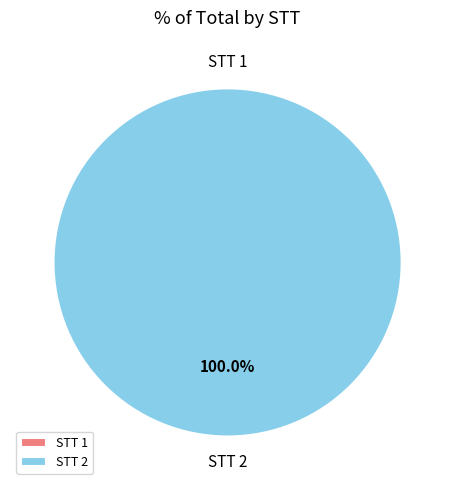

Which slice is the largest?

2